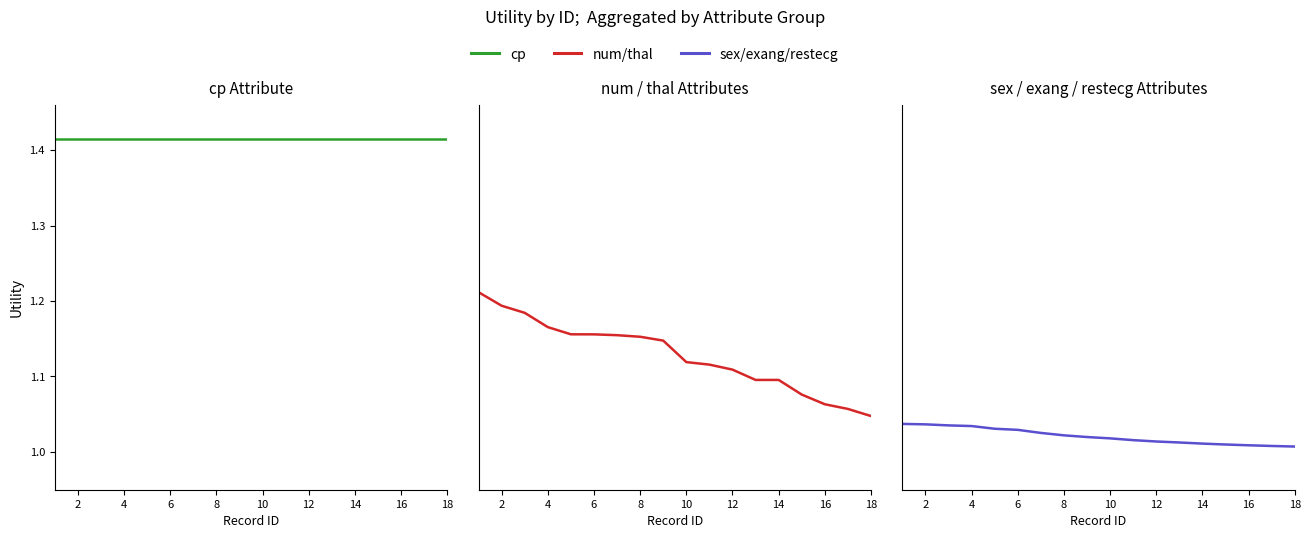

List the series in order of their overall mean, lowest first.

sex/exang/restecg, num/thal, cp